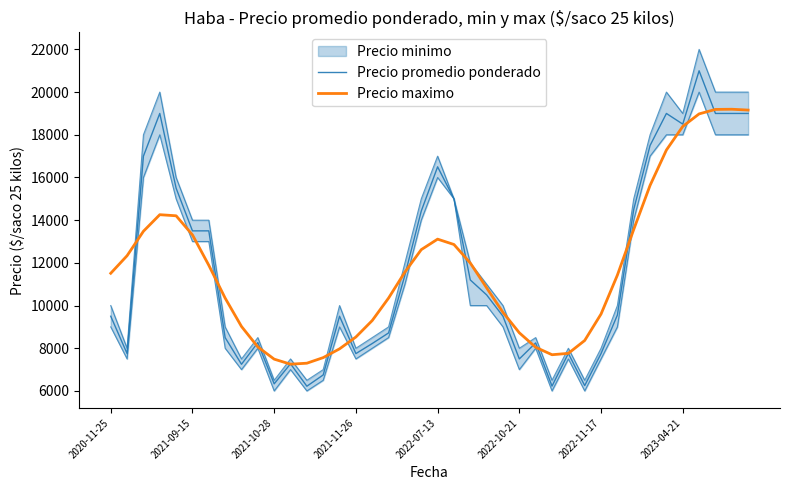

True or false: Precio maximo has more than 1 points higher than both neighbors.

True